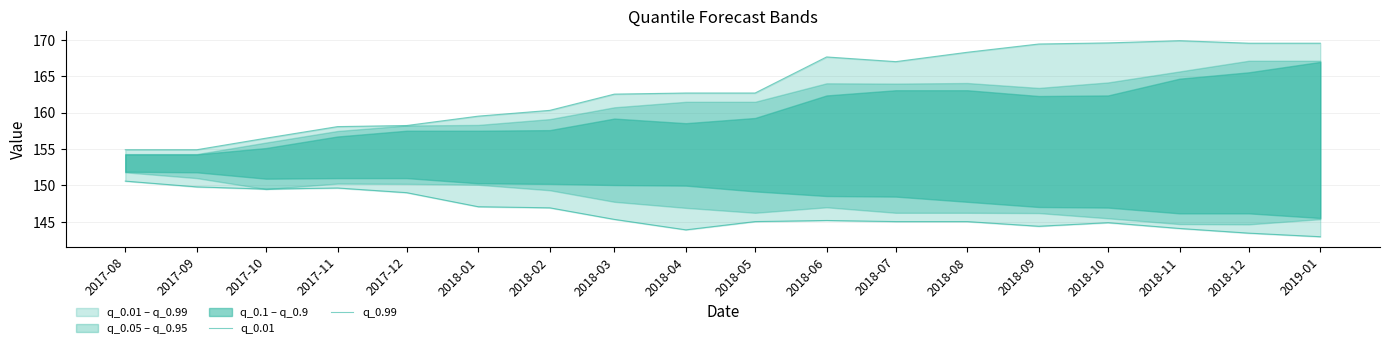

What is the difference between the q_0.01 values at 2018-06 and 2017-09?

4.6